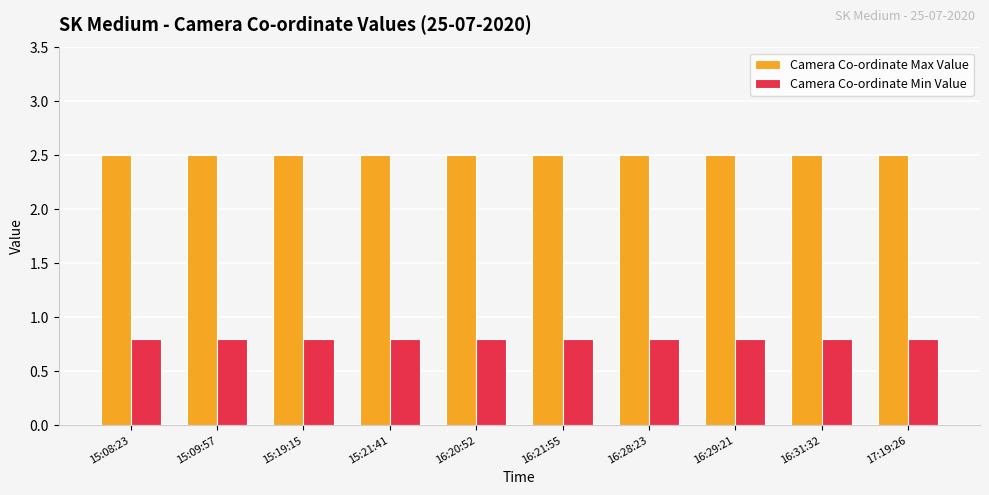

Does the chart contain any negative values?

No